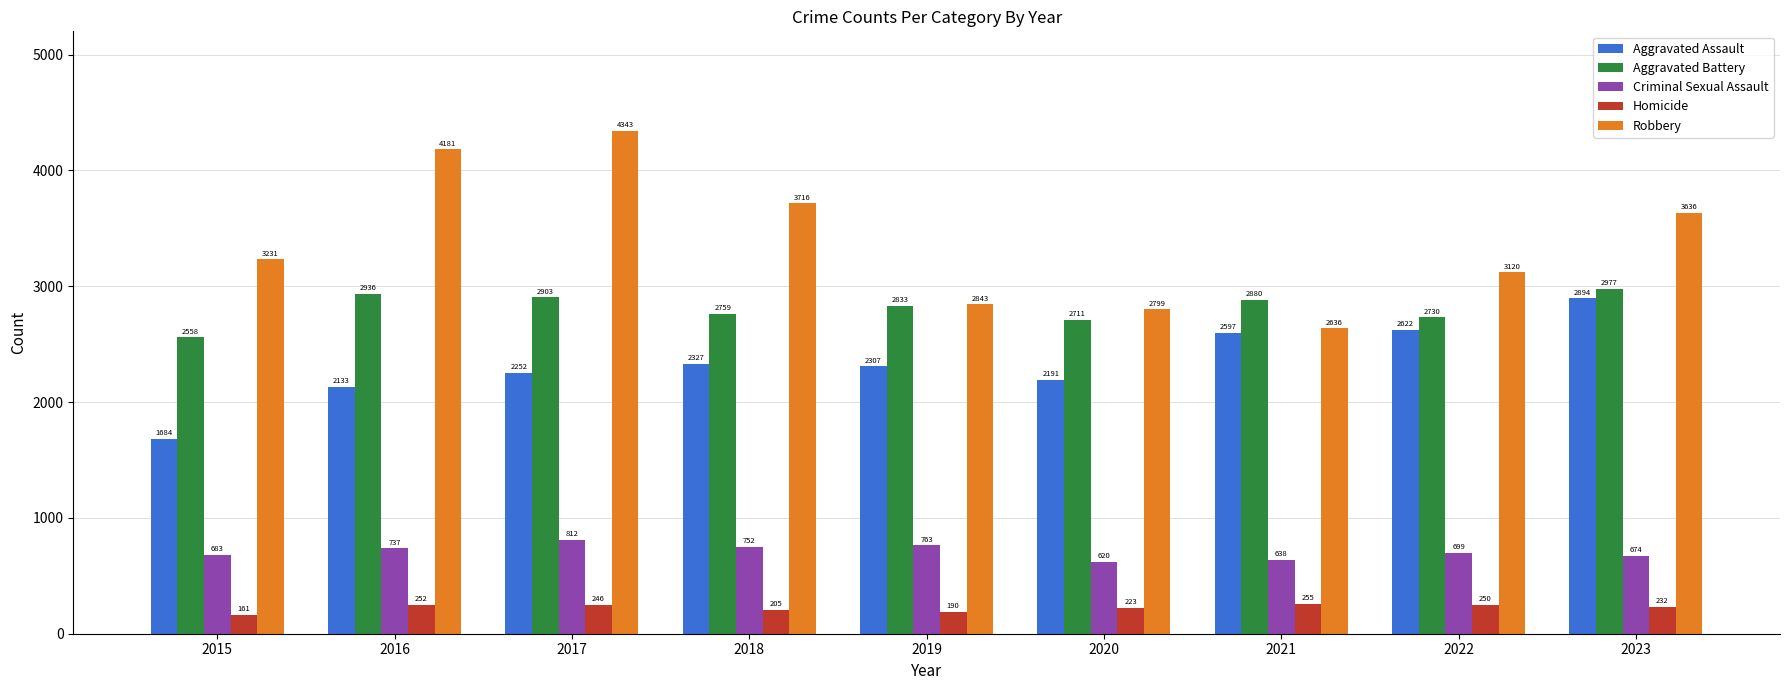

What are all the series names shown in the legend?

Aggravated Assault, Aggravated Battery, Criminal Sexual Assault, Homicide, Robbery